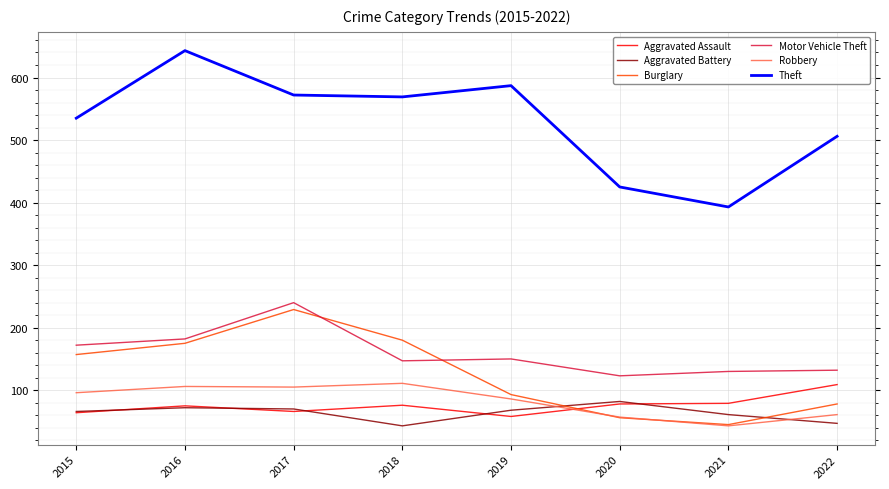

True or false: Motor Vehicle Theft and Robbery cross at least once.

False